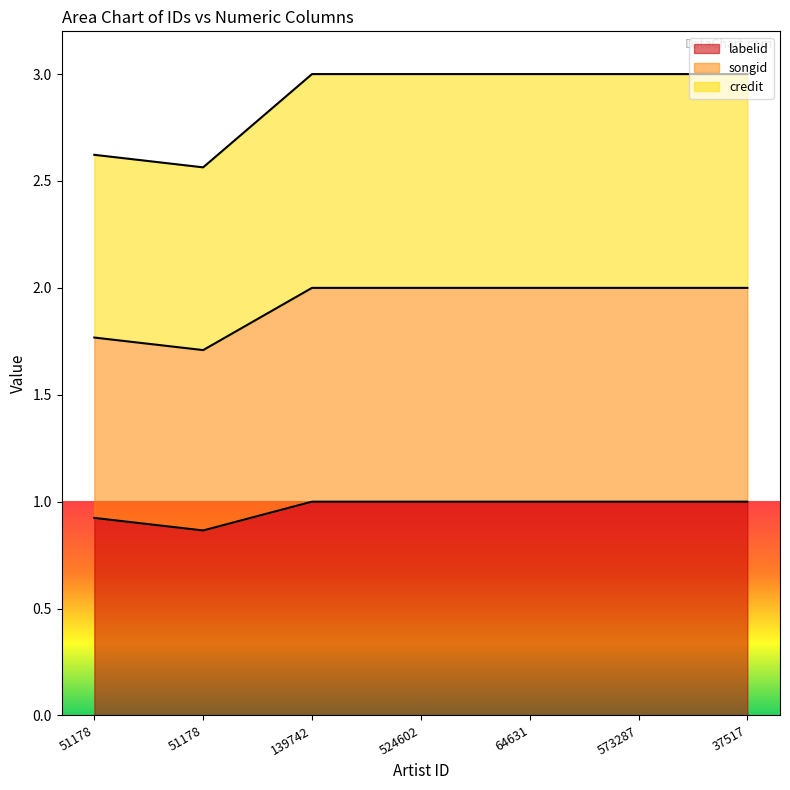

What are all the series names shown in the legend?

labelid, songid, credit